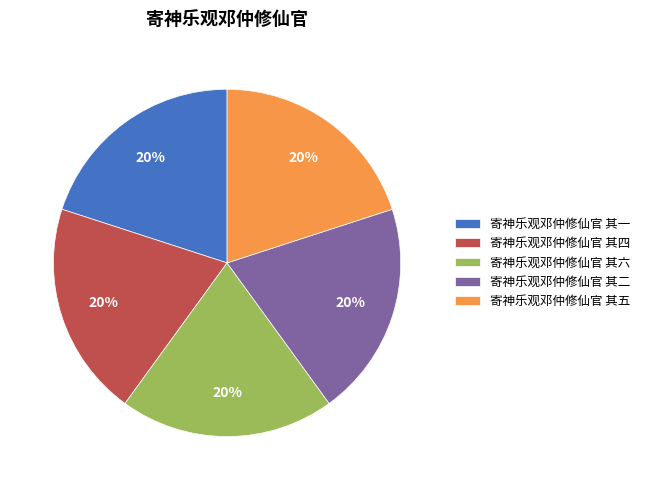

To the nearest percent, what is the combined percentage of 寄神乐观邓仲修仙官 其二 and 寄神乐观邓仲修仙官 其一?

40%